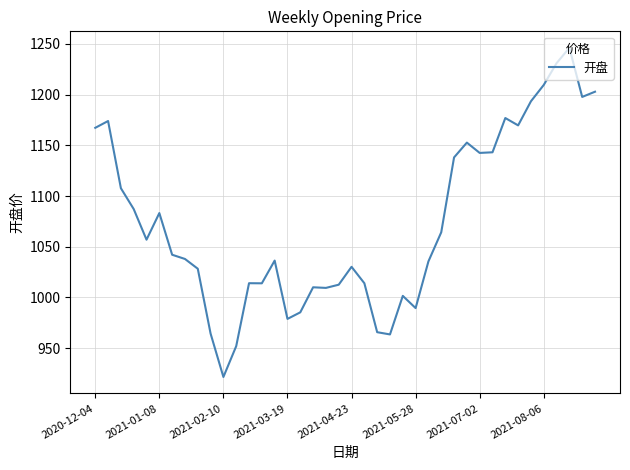

What is the minimum value shown in the chart?

921.6